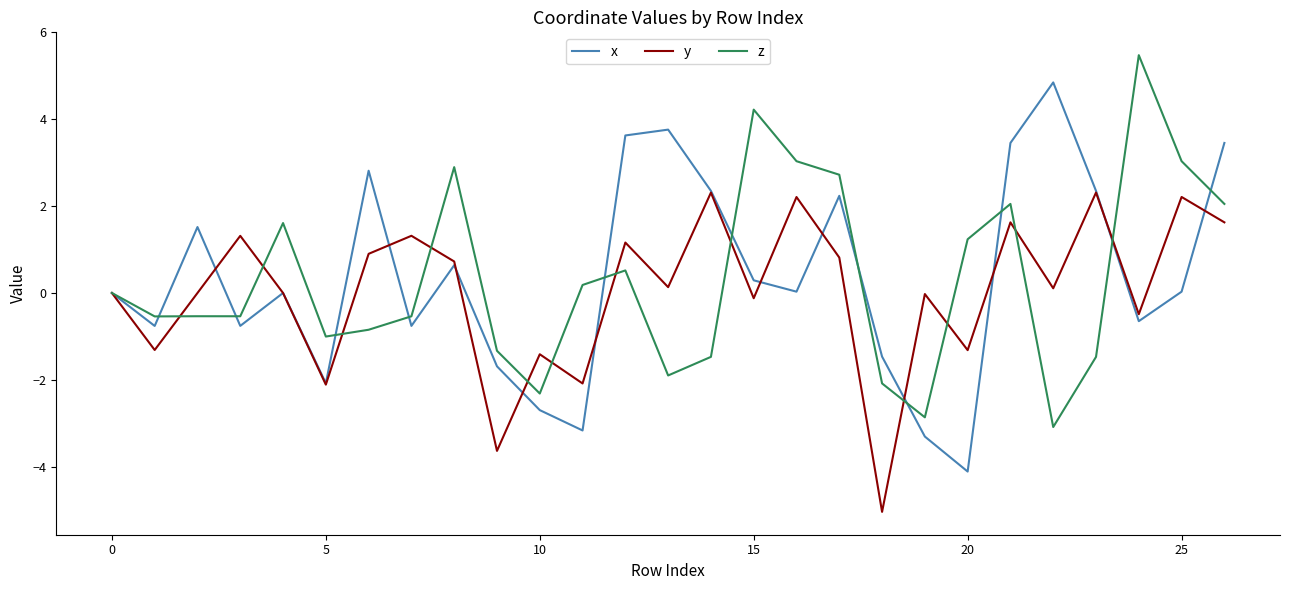

How many series are shown in this chart?

3